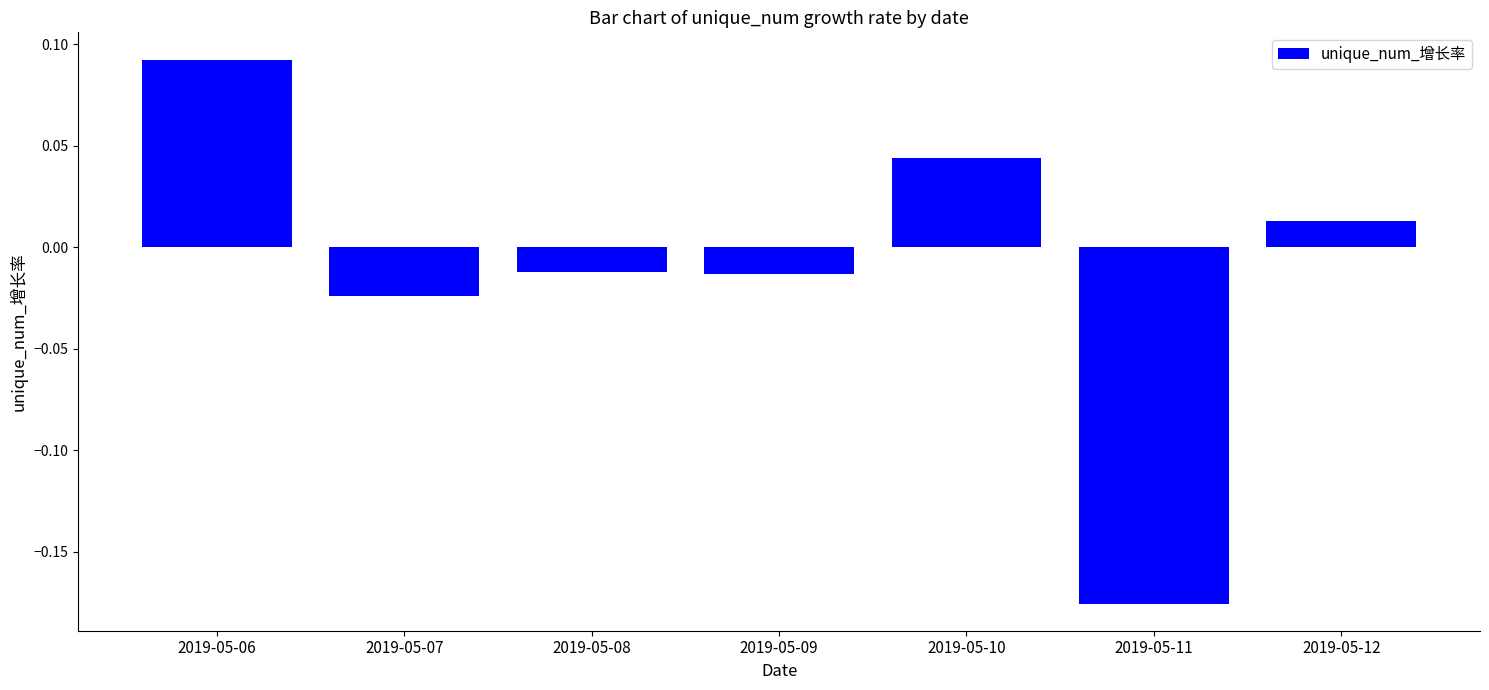

True or false: the data shows 0.1 at 2019-05-10.

False